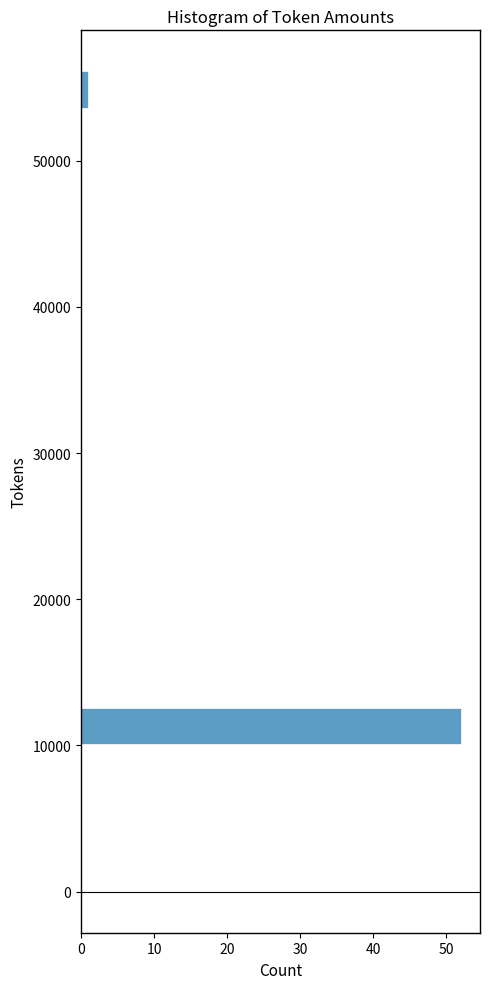

Read against the y-axis, roughly where is the centre of the longest bar?

11000